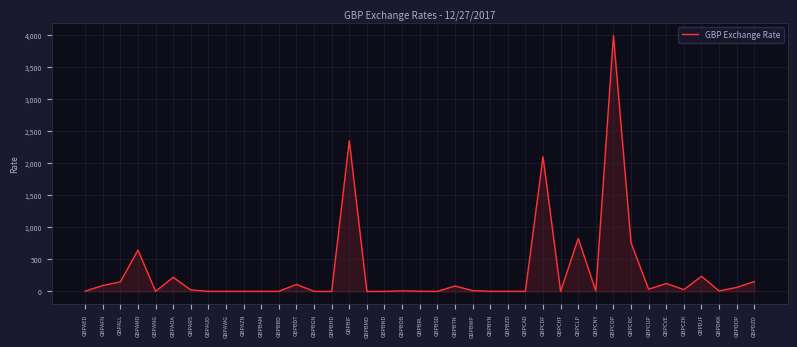

At which label is the value closest to 1992?

GBPCDF